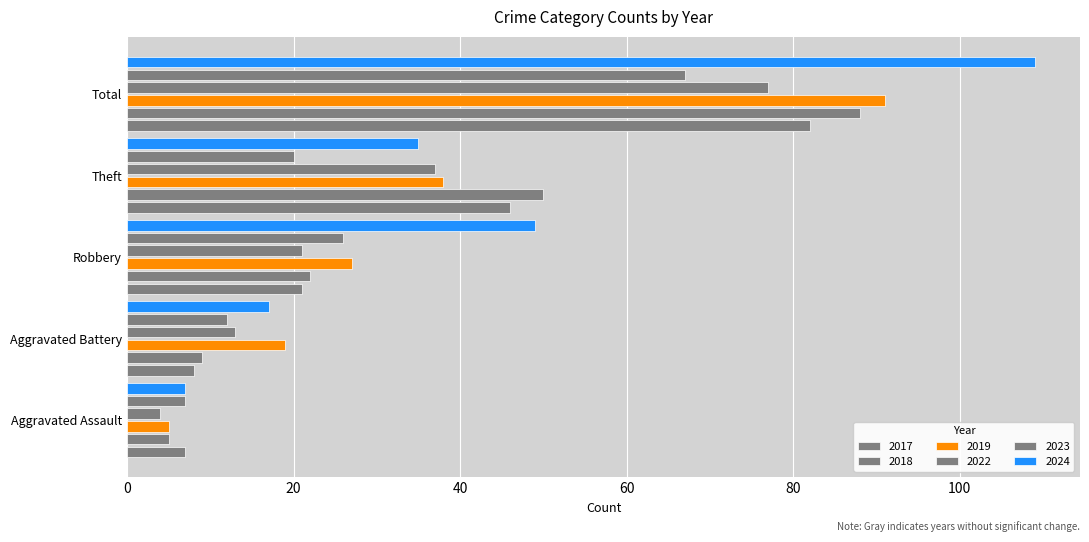

Reading right to left, list all the values displayed in this chart.

2017: 82	46	21	8	7
2018: 88	50	22	9	5
2019: 91	38	27	19	5
2022: 77	37	21	13	4
2023: 67	20	26	12	7
2024: 109	35	49	17	7